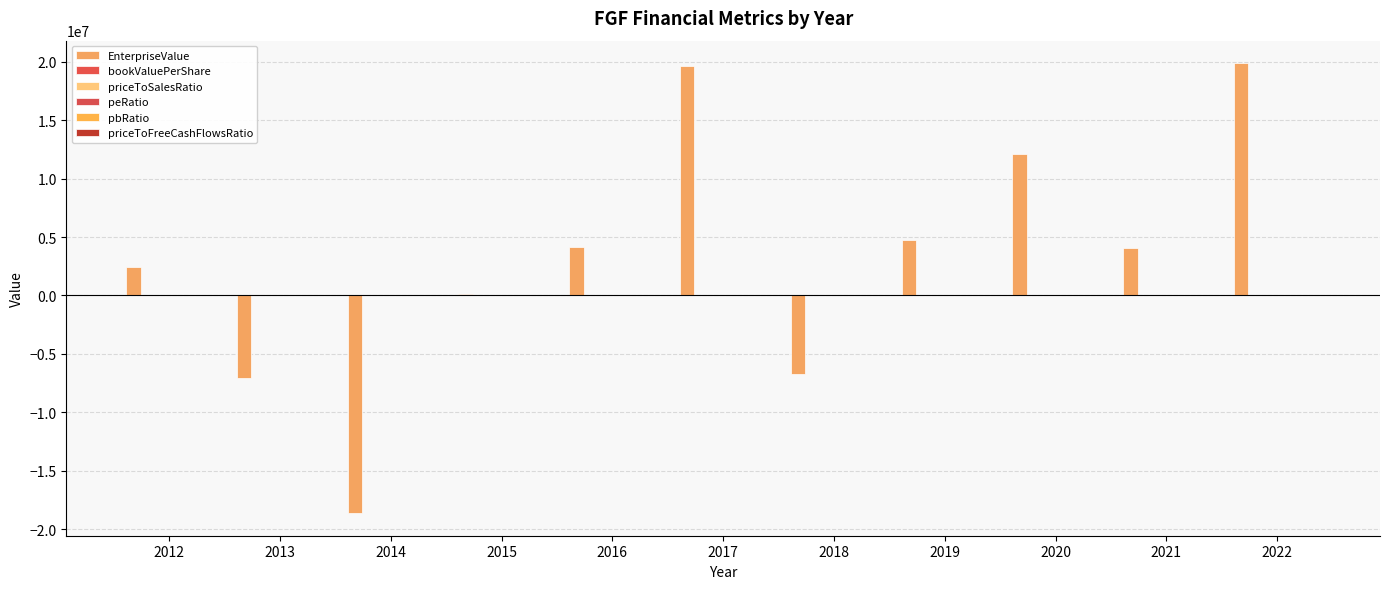

The priceToFreeCashFlowsRatio series shows -0.7 at 2019. True or false?

False